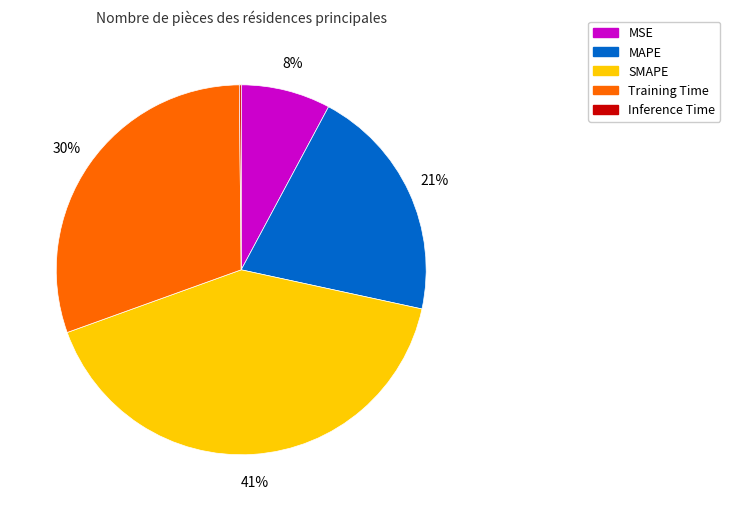

Is SMAPE the majority of the pie?

No